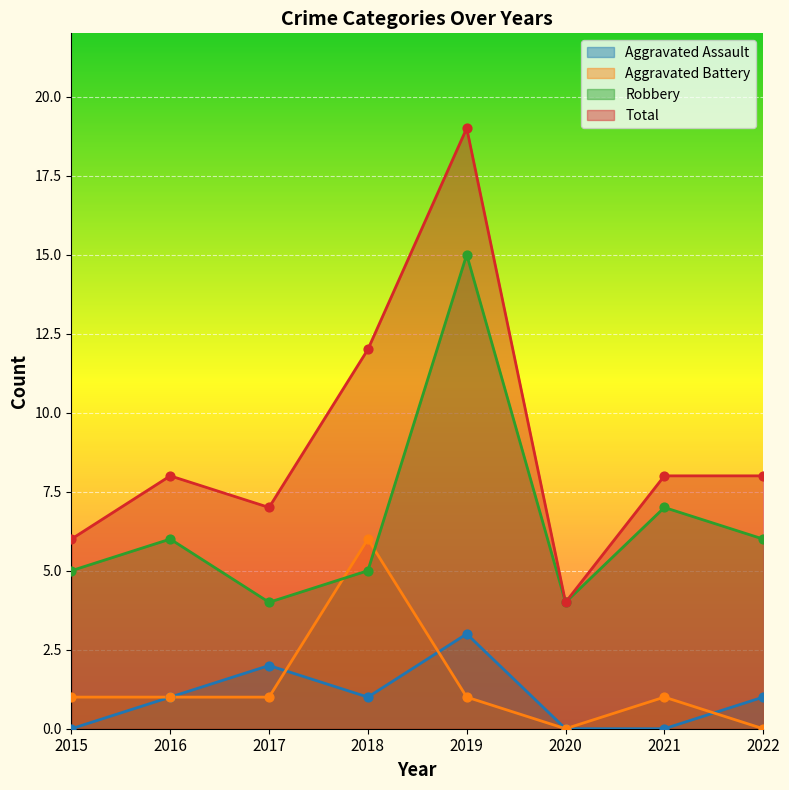

Which series has the largest total across all categories?

Total